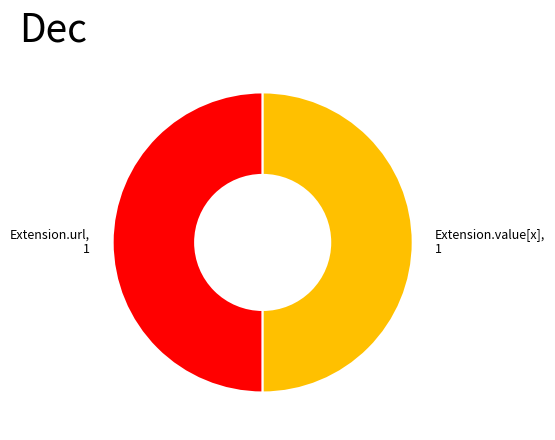

What is the ratio of the value at Extension.url to the value at Extension.value[x]?

1.0